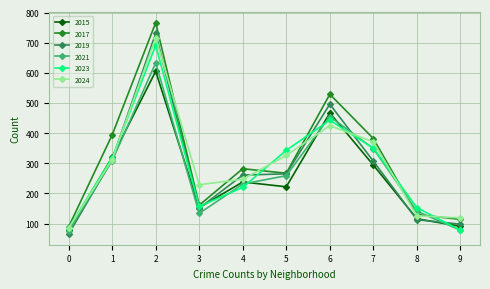

How many interior local peaks does the 2023 series have?

2